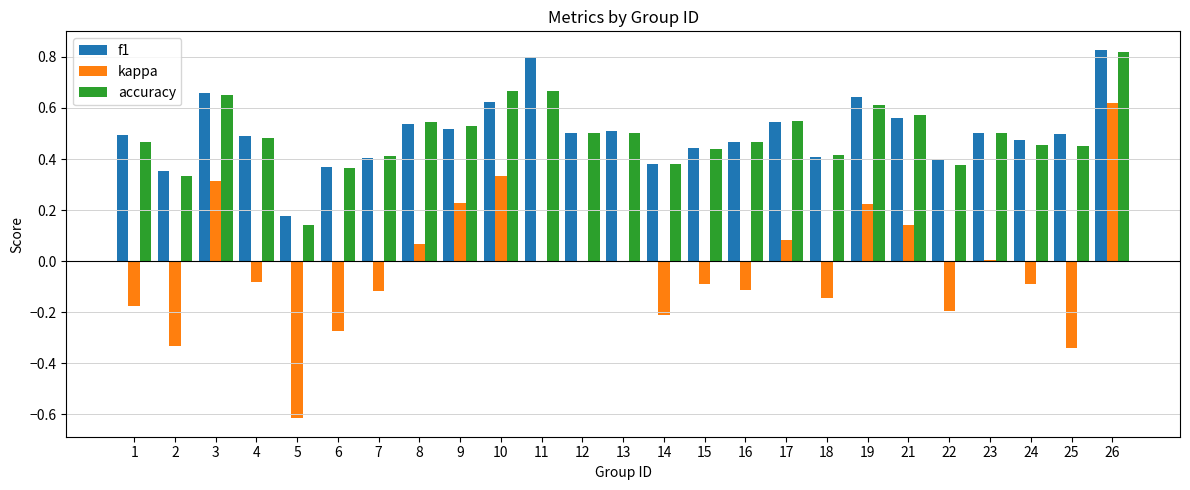

Are the bars horizontal?

No